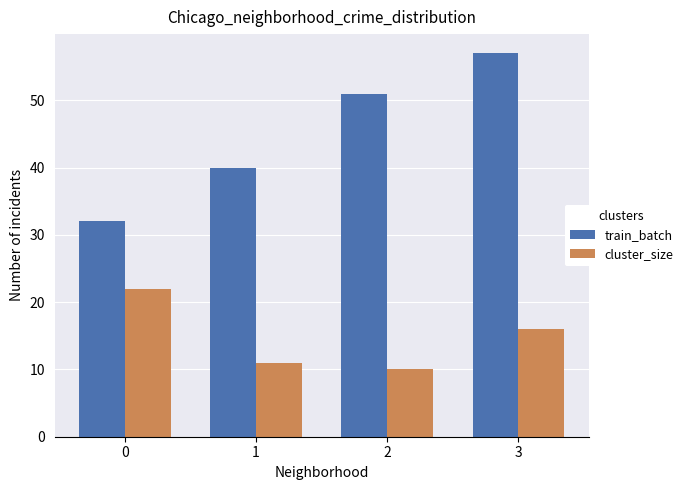

Which category has the lowest value in the cluster_size series?

2